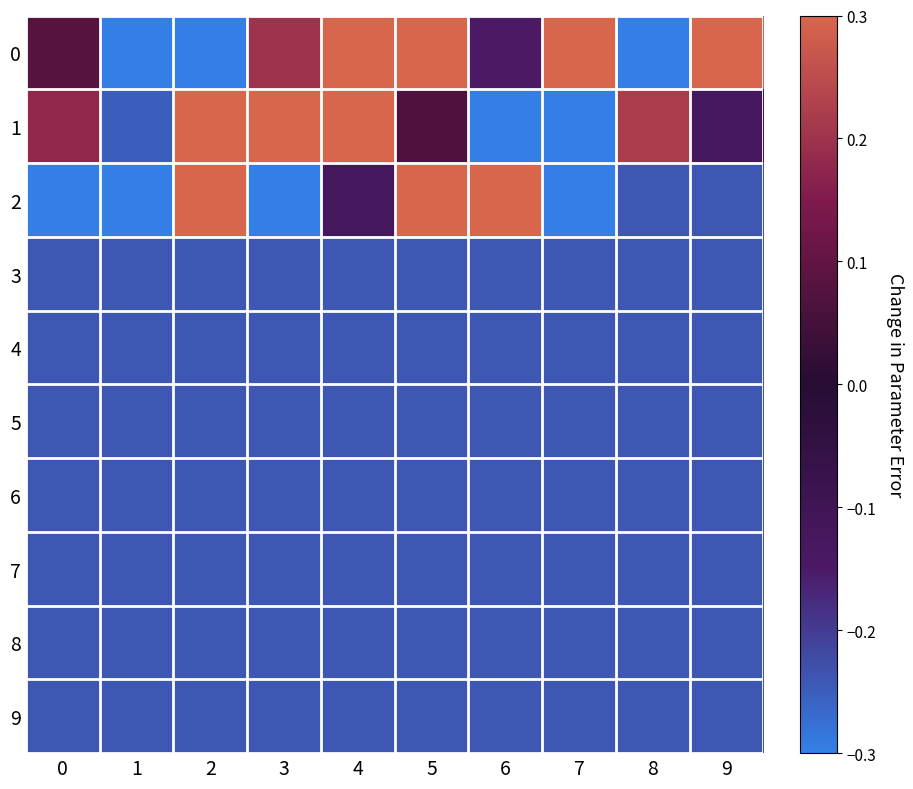

What is the smallest value displayed?

-0.7